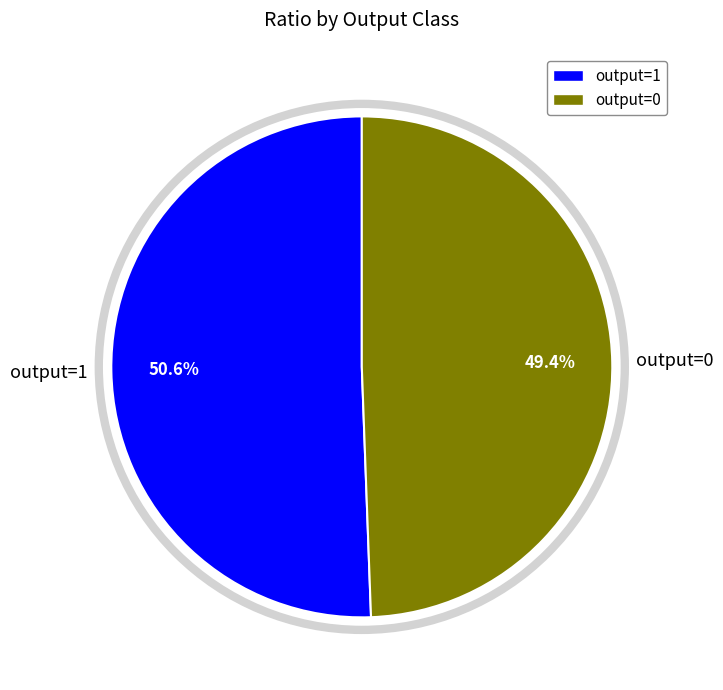

Which slice is the largest?

output=1